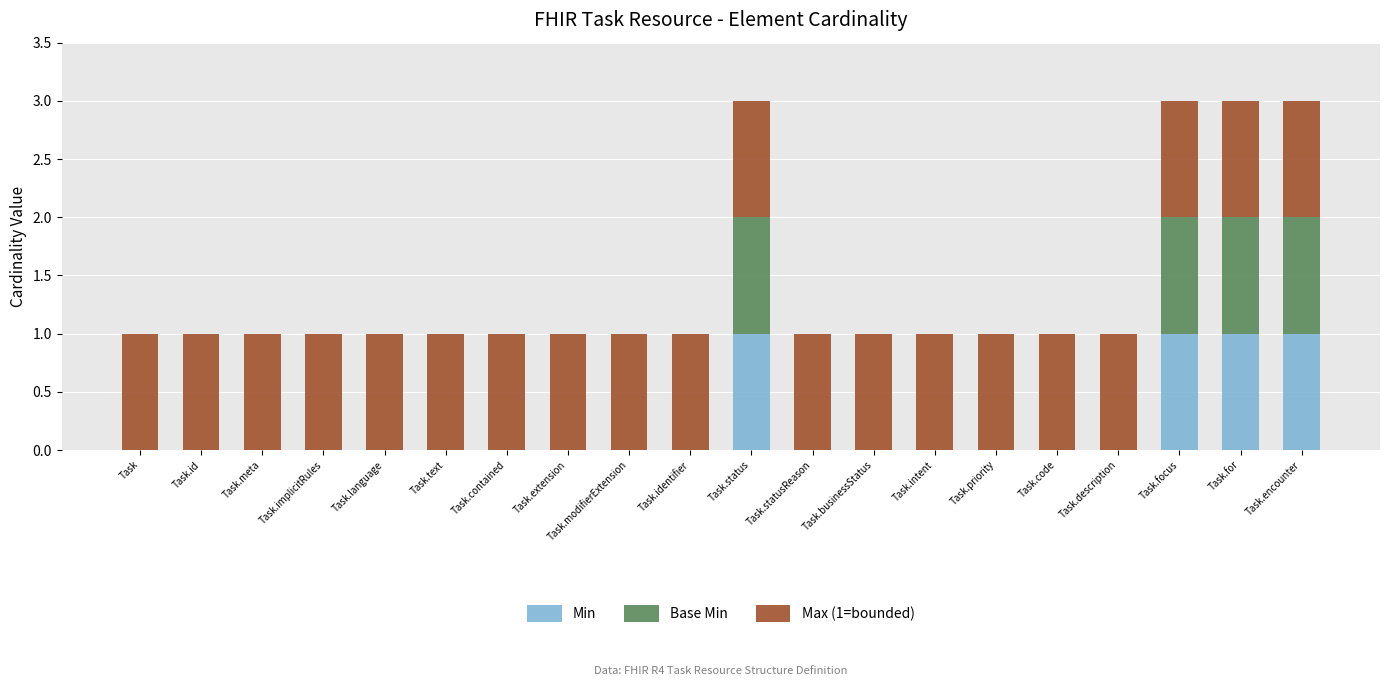

What is the sum of all Min values?

4